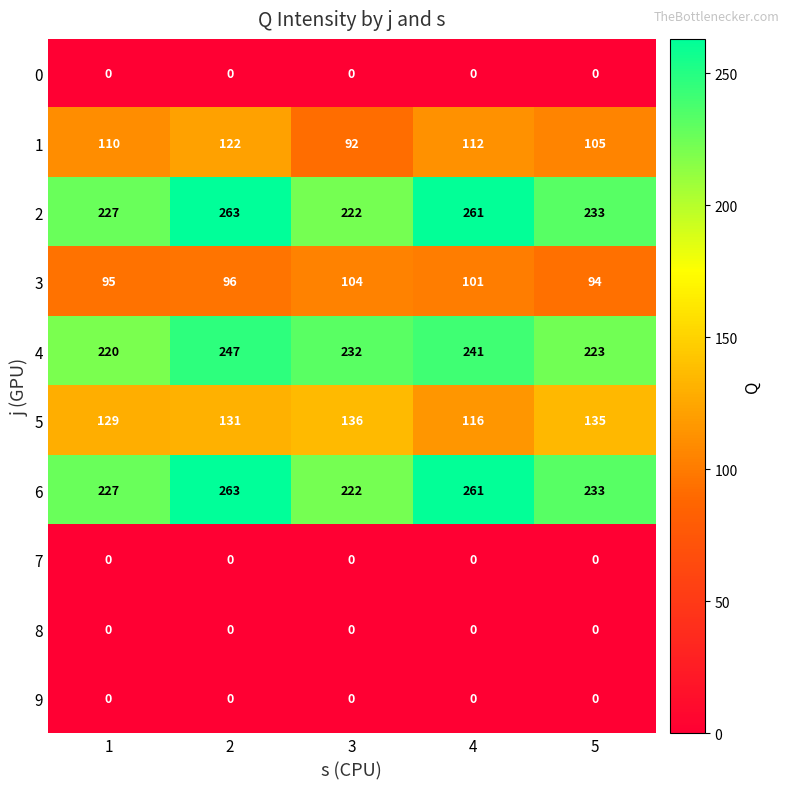

At which label is 2 closest to 242?

5